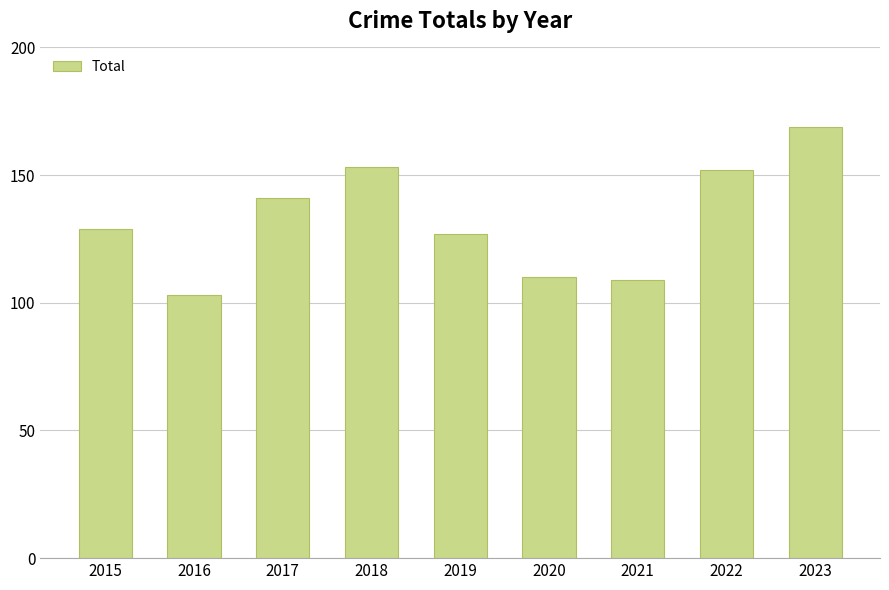

Reading right to left, extract all data points from this chart.

2023=169	2022=152	2021=109	2020=110	2019=127	2018=153	2017=141	2016=103	2015=129